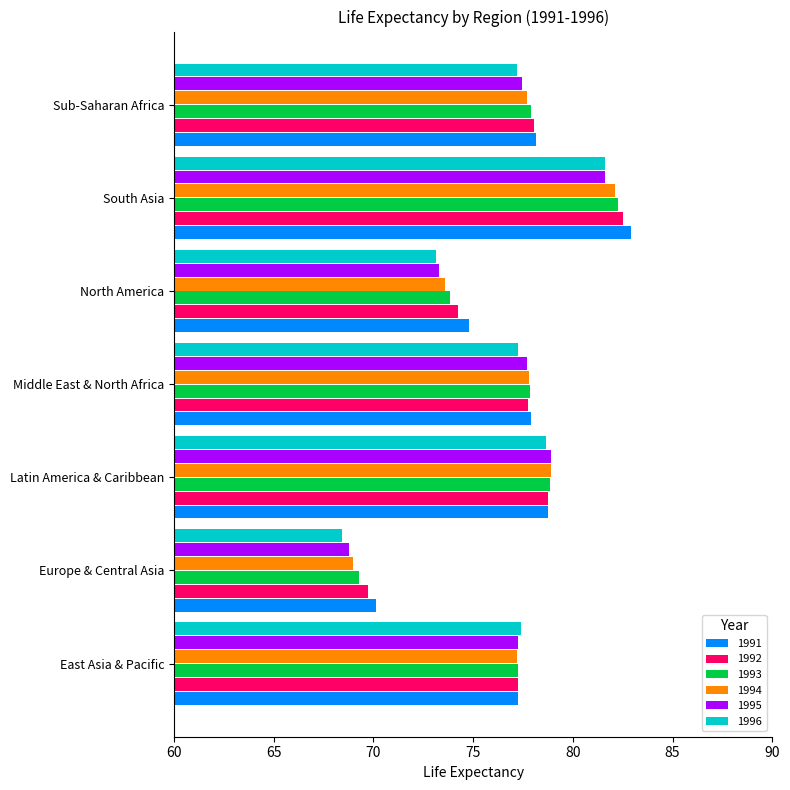

What is the sum of all 1993 values?

537.2